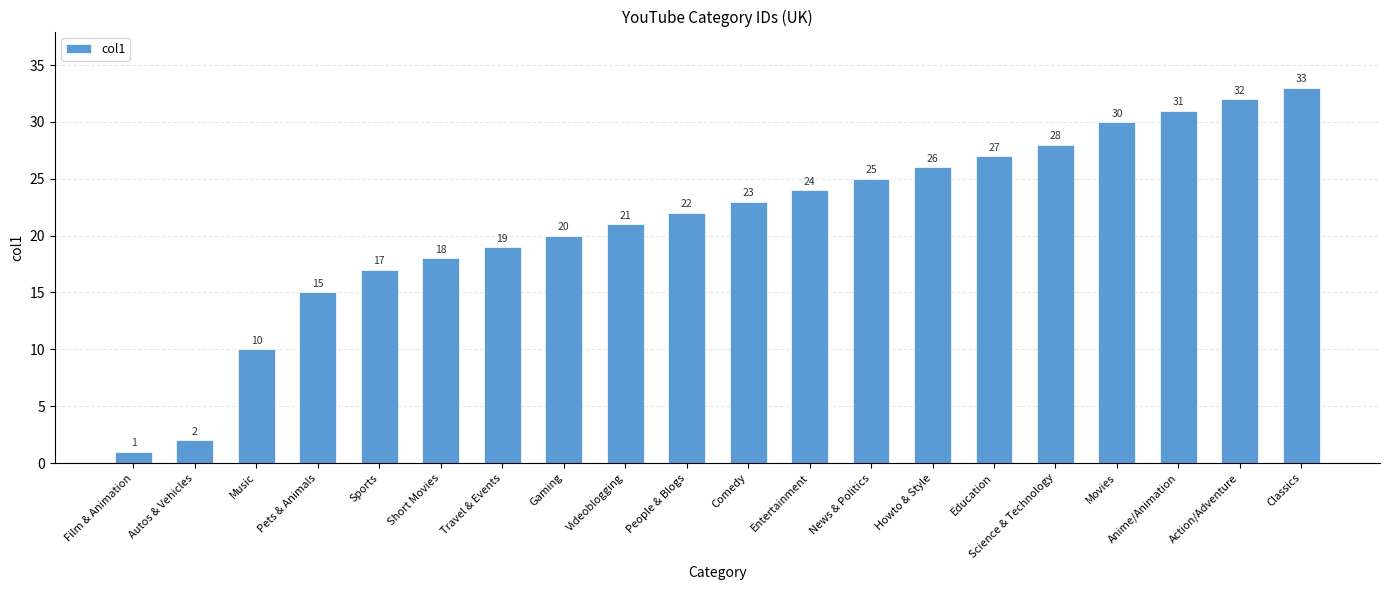

What is the maximum value shown in the chart?

33